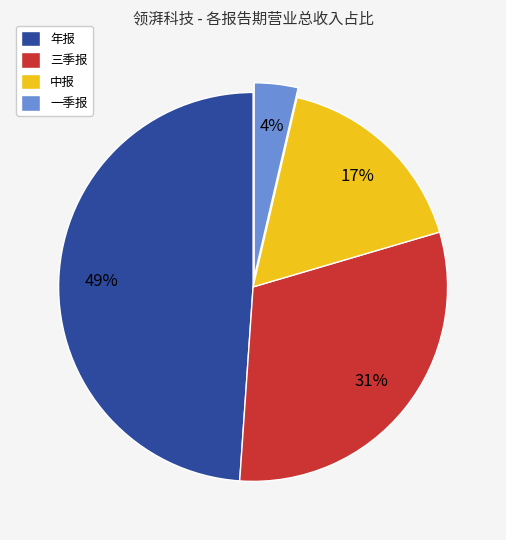

What is the ratio of the value at 中报 to the value at 三季报?

0.5